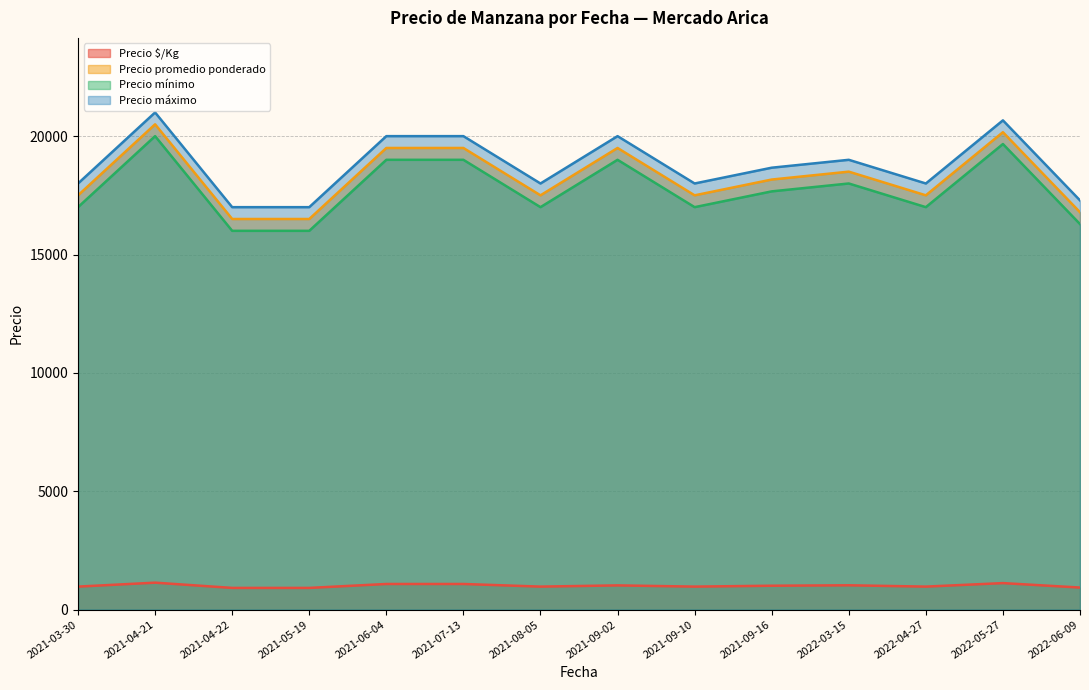

What is the spread (max minus min) of values at 2021-06-04?

18917.0